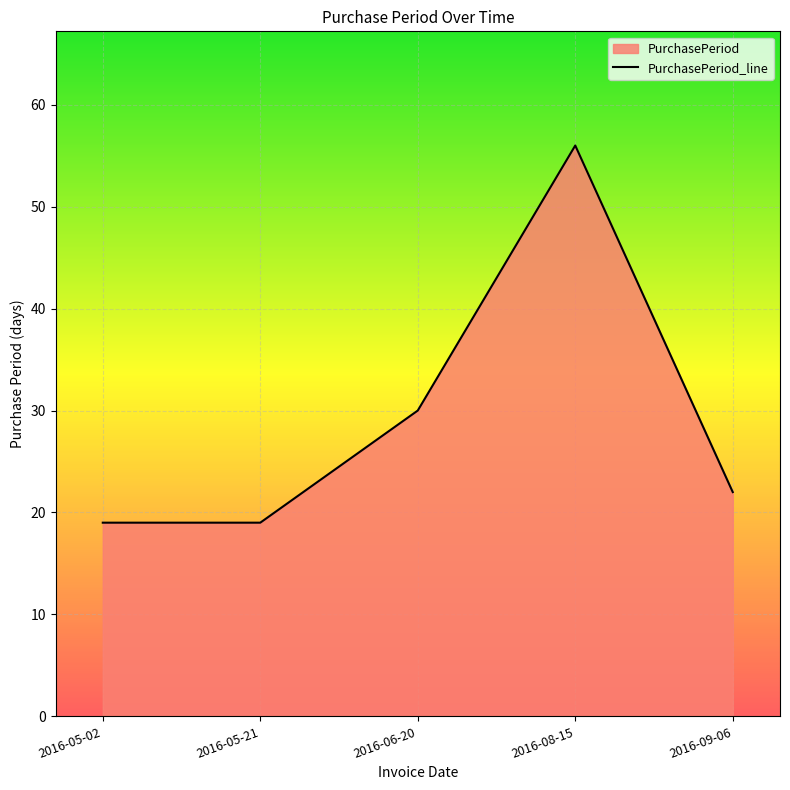

Reading right to left, extract all data points from this chart.

2016-09-06=22	2016-08-15=56	2016-06-20=30	2016-05-21=19	2016-05-02=19